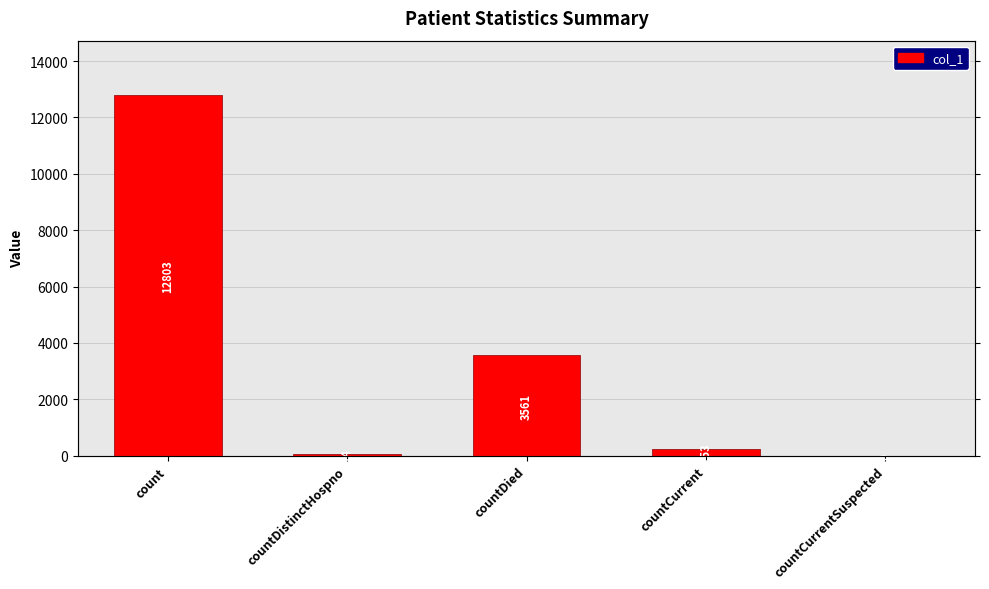

What is the average value?

3338